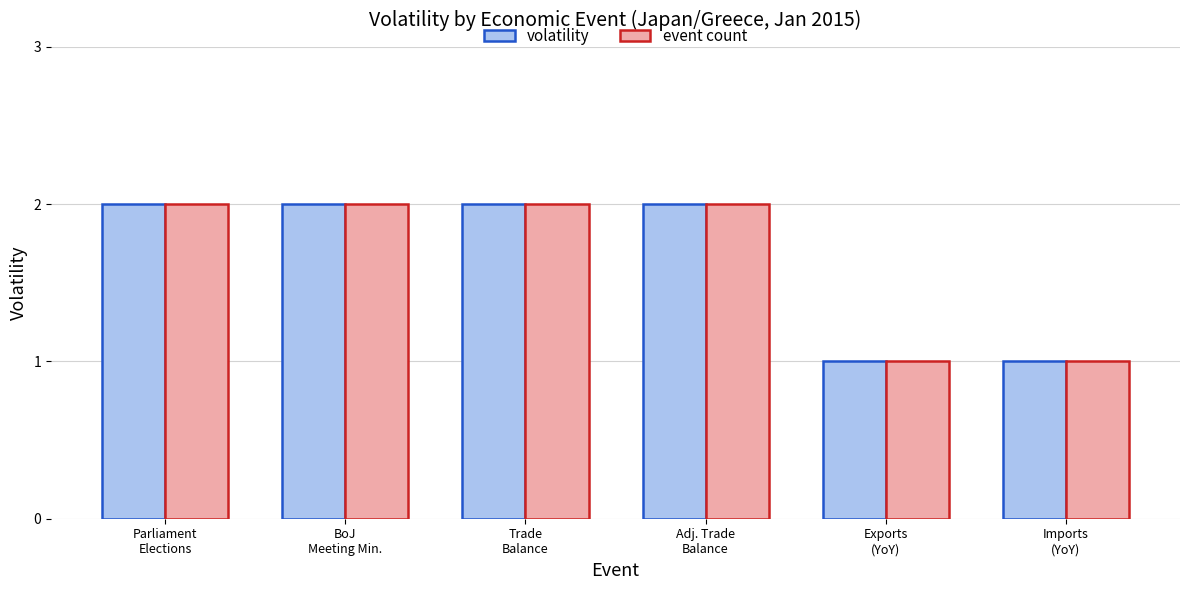

What is the minimum value for volatility?

1